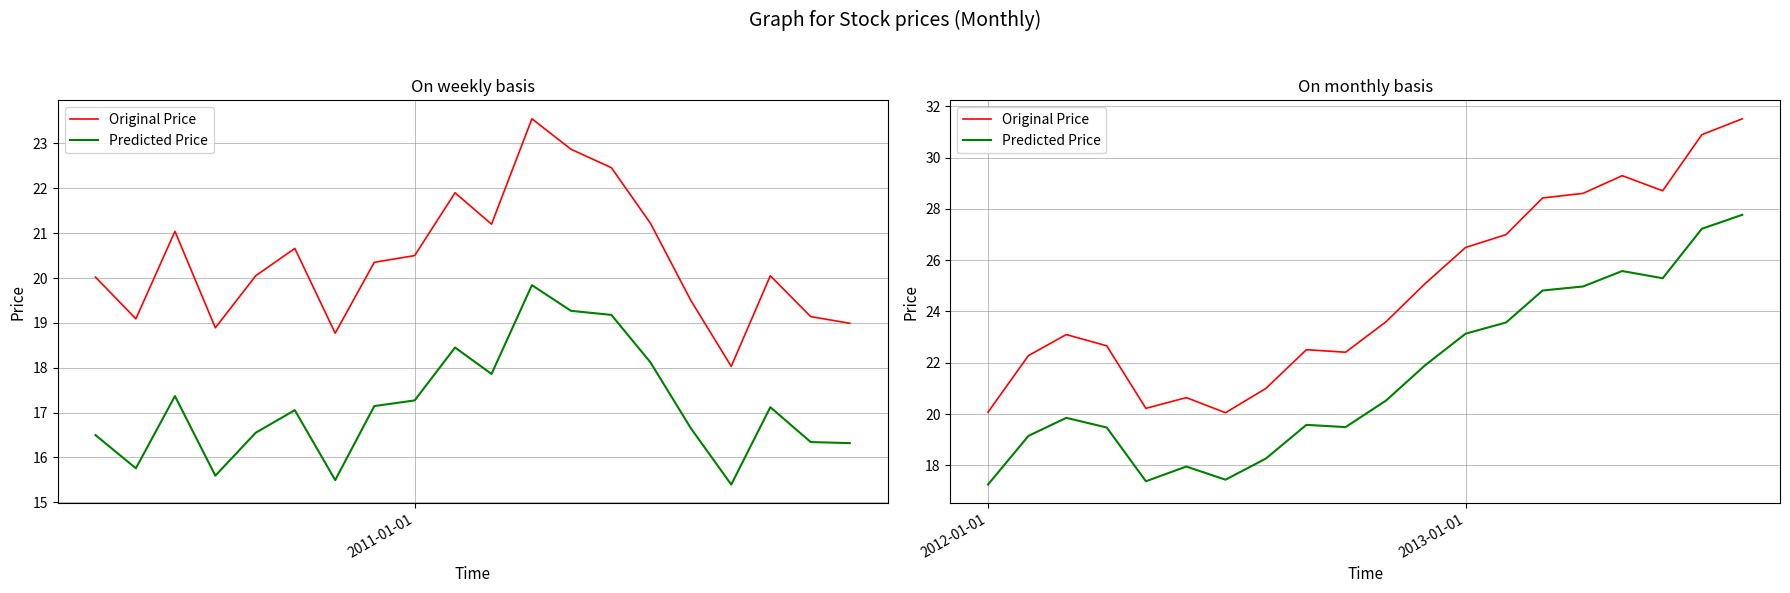

Which series has the largest total across all categories?

Original Price